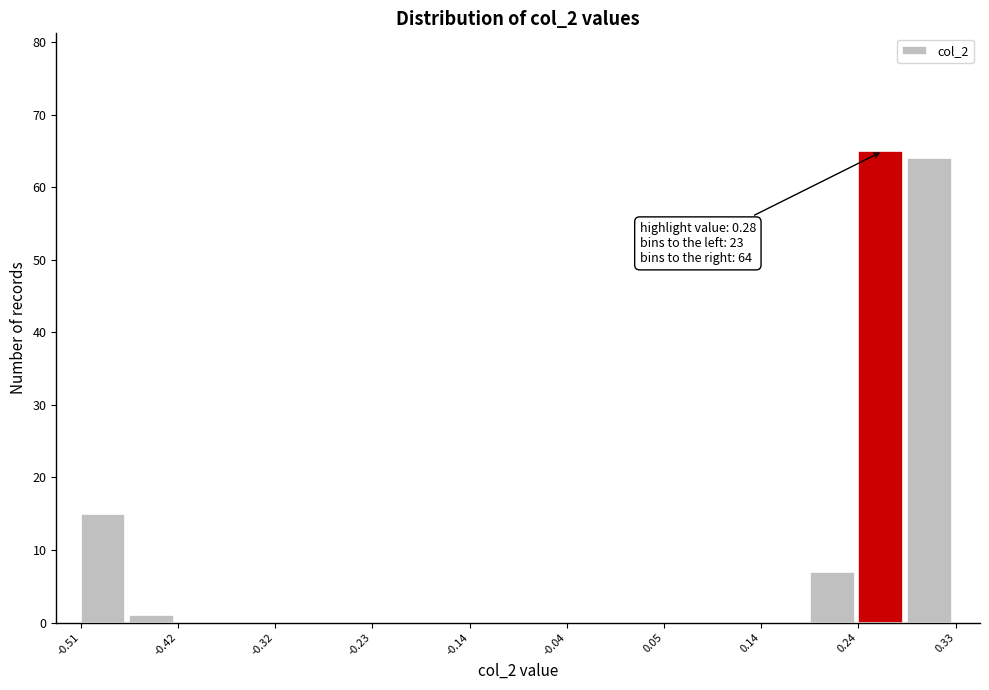

Which range on the x-axis has the tallest bar?

0.24 to 0.28